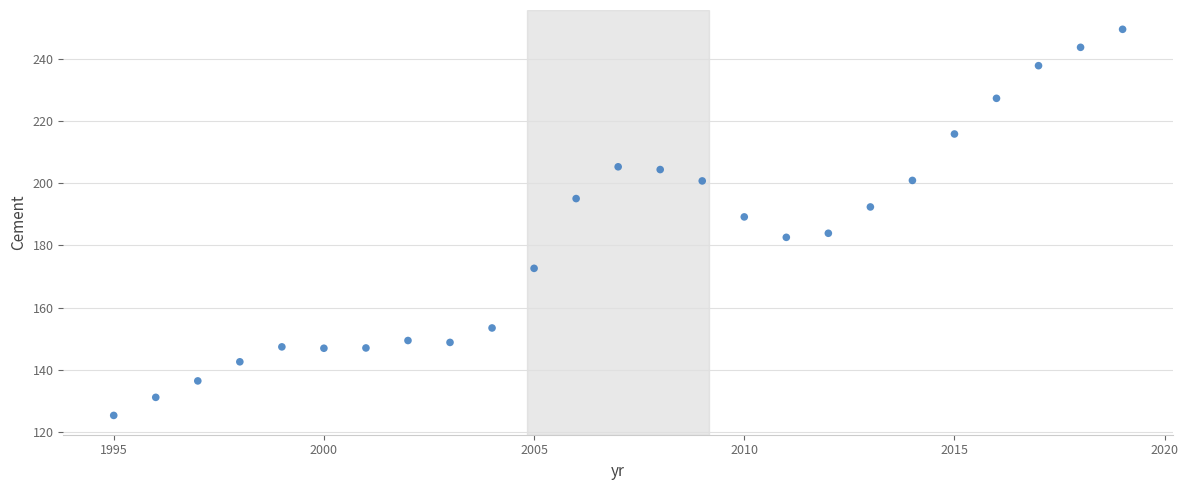

What is the range of X values (max minus min)?

24.0